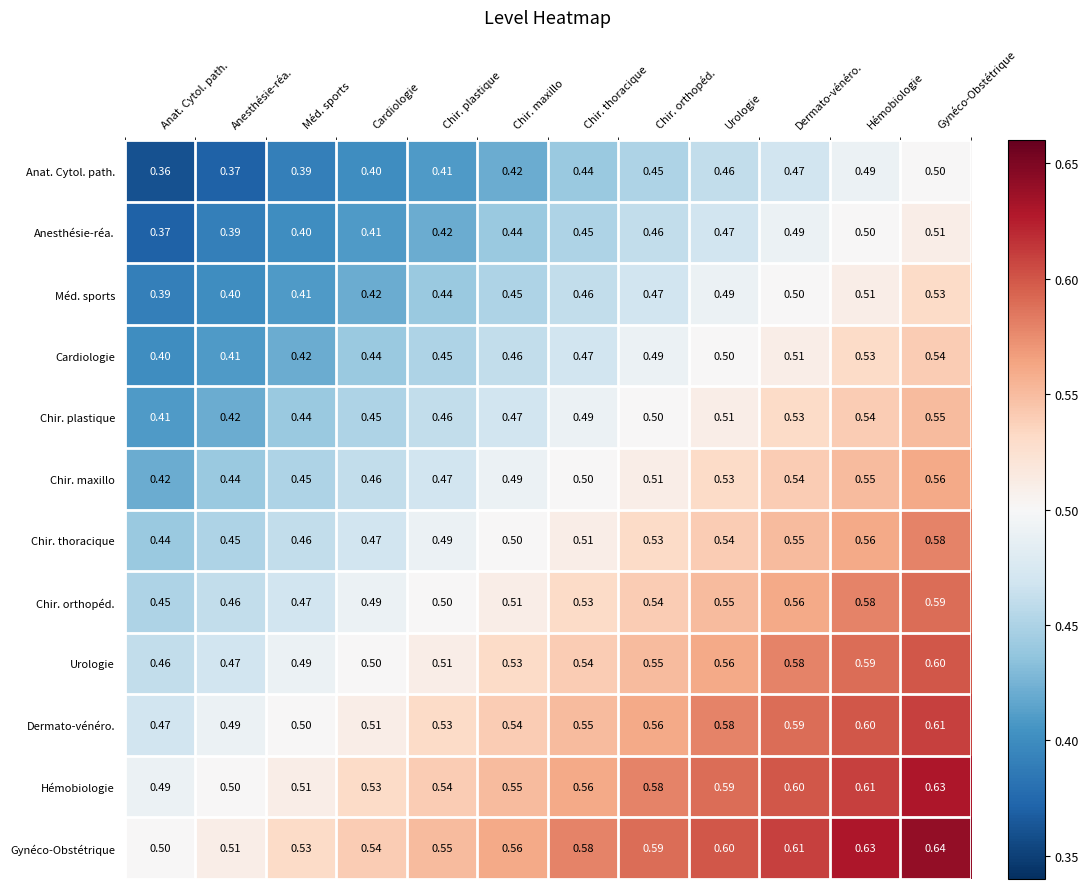

Which series has the largest total across all categories?

Gynéco-Obstétrique